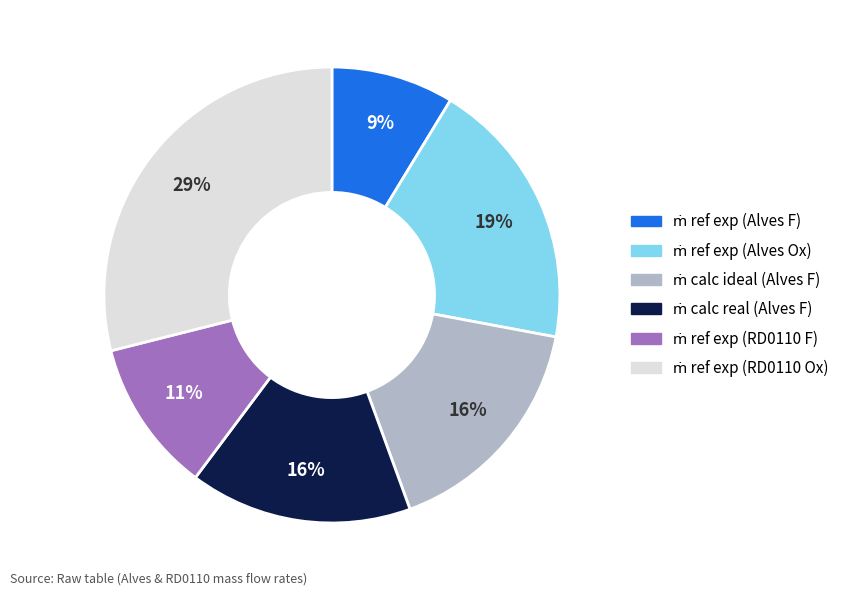

Is there any slice that represents more than half of the pie?

No